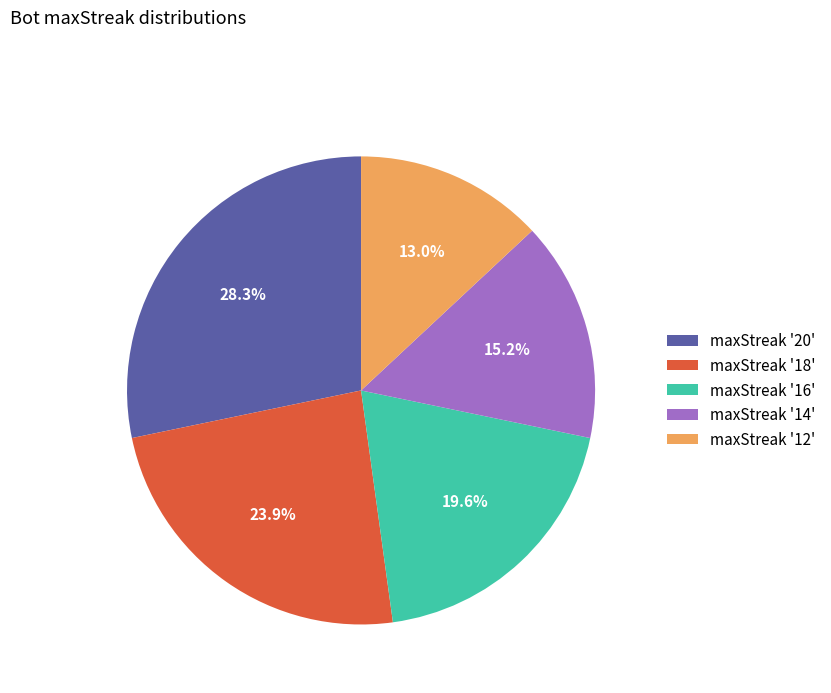

Count the number of slices in the pie.

5